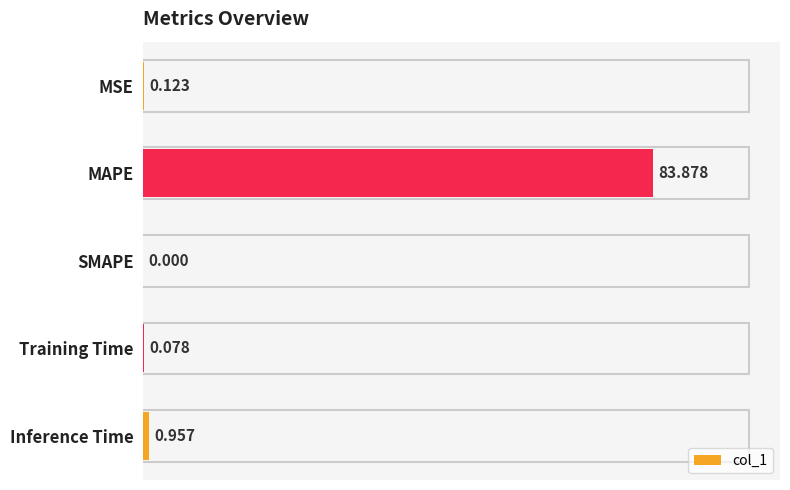

Which label corresponds to the largest value in the chart?

MAPE